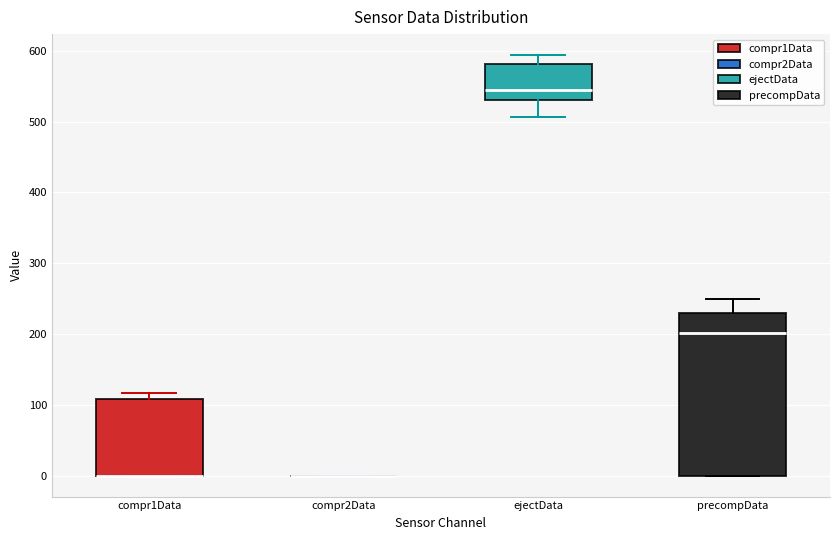

Reading left to right, transcribe this box plot: for each box, give where its median line is, the range the box spans, and where its two whiskers end, as read against the y-axis. The values are not printed on the chart, so give them approximately, as read against the axis.

compr1Data: median 0 (drawn on the box's lower edge), box 0 to 110, whiskers 0 to 120
compr2Data: box collapsed to a line at 0, whiskers 0 to 0
ejectData: median 540, box 530 to 580, whiskers 510 to 590
precompData: median 200, box 0 to 230, whiskers 0 to 250